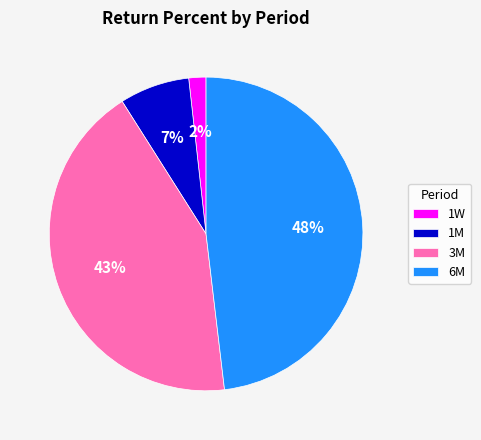

To the nearest percent, what is the difference between the largest and smallest slice percentages?

46%